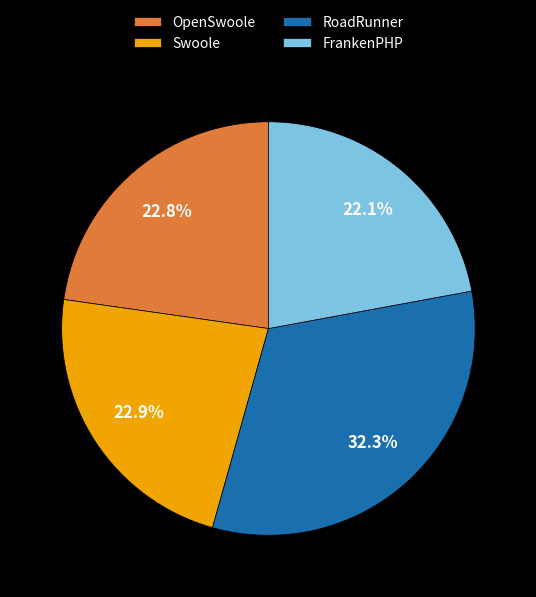

Which category has the biggest portion of the pie?

RoadRunner